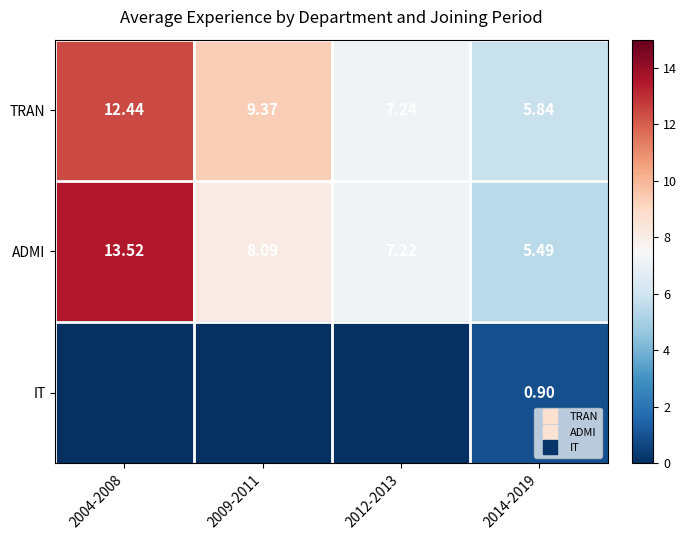

Which series has the widest spread of values?

ADMI